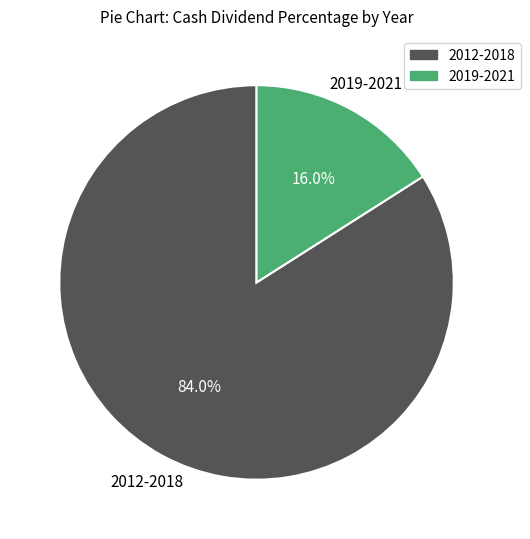

Is there any slice that represents more than half of the pie?

Yes